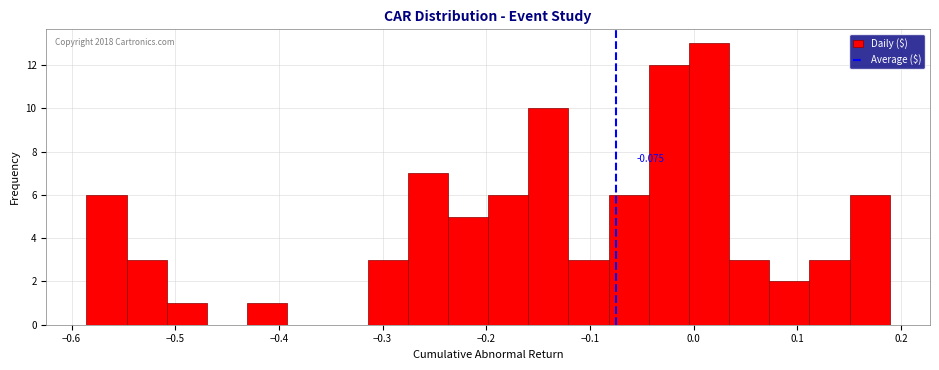

Read against the x-axis, roughly where is the centre of the tallest bar?

0.01